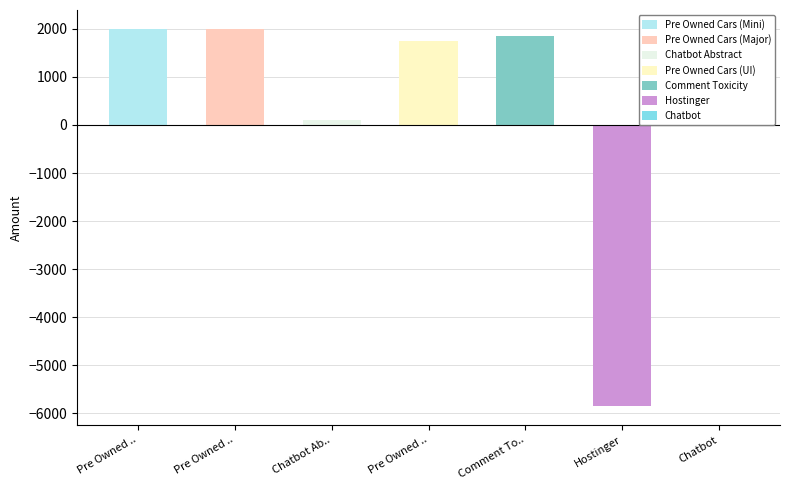

What is the difference between the second highest and second lowest values?

1900